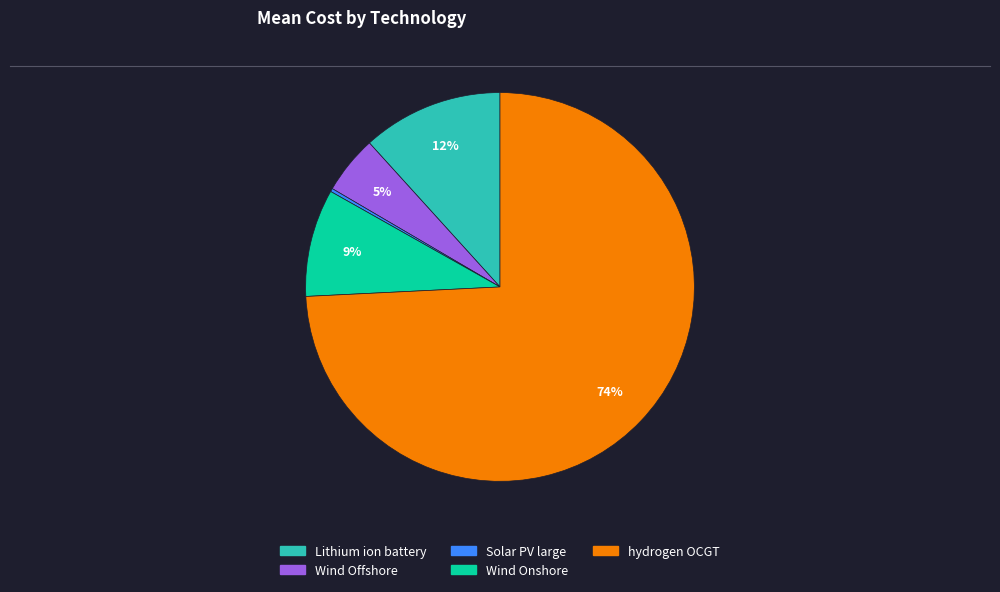

To the nearest percent, what percentage of the pie is Wind Onshore?

9%